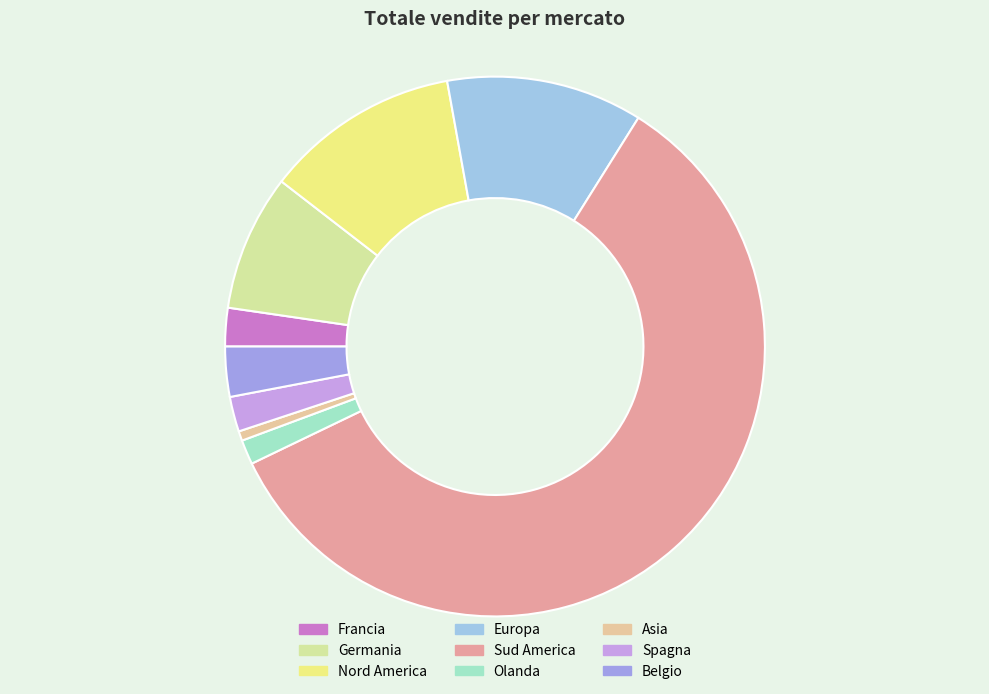

Do Francia and Nord America together represent more than half of the pie?

No